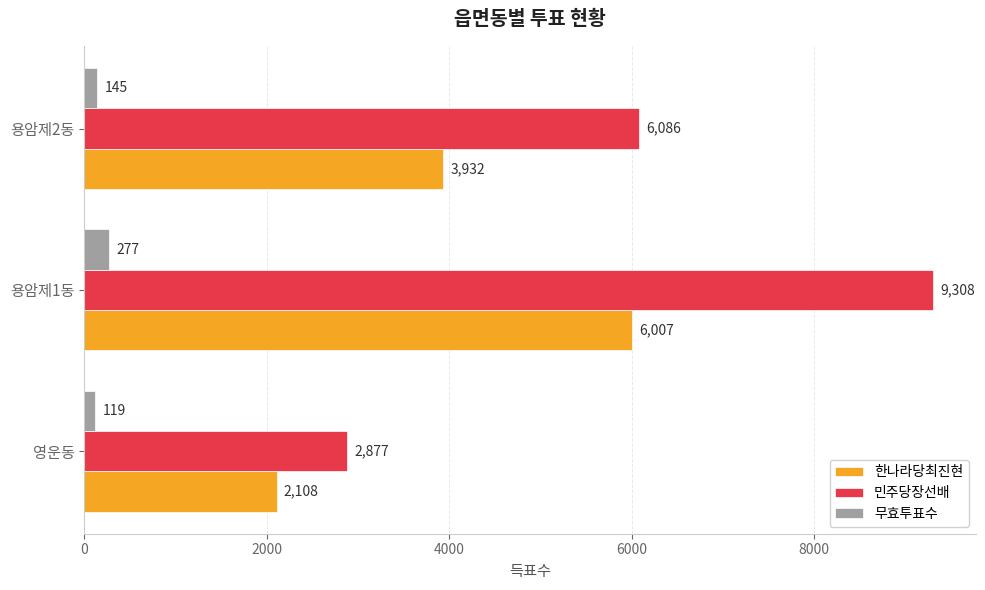

Is the value of 한나라당최진현 at 영운동 greater than the value of 민주당장선배 at 용암제1동?

No